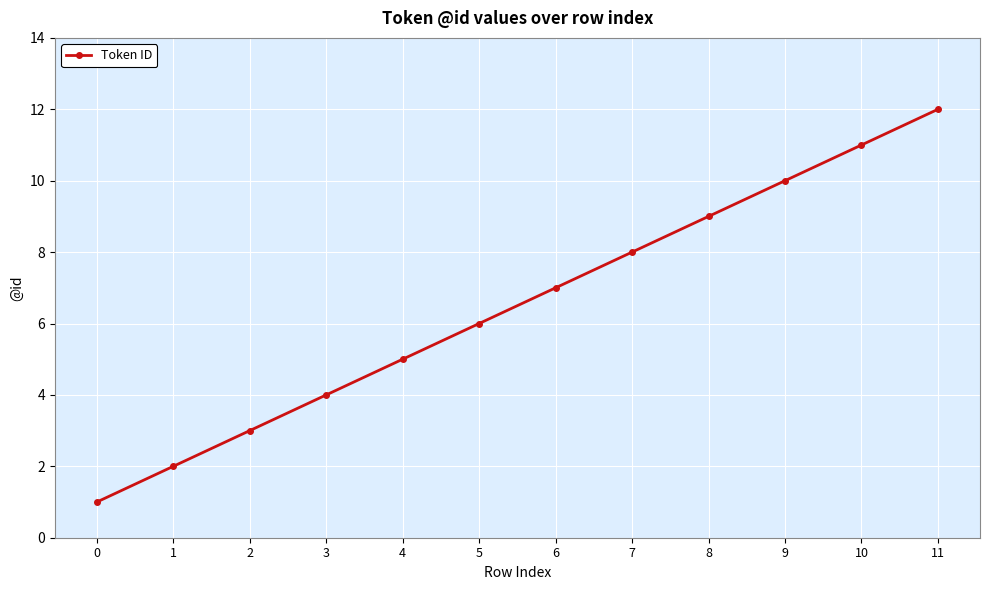

What is the difference between the maximum and minimum values?

11